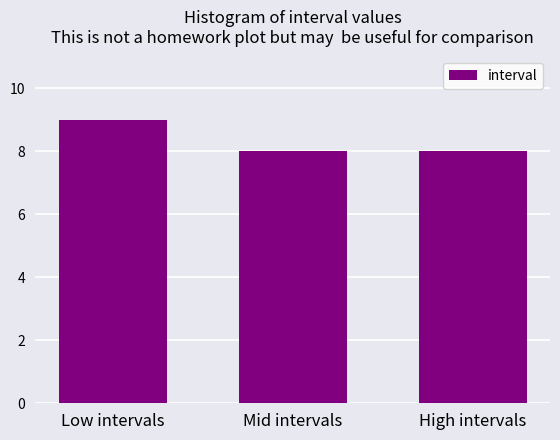

Reading left to right, extract all data points from this chart.

9	8	8